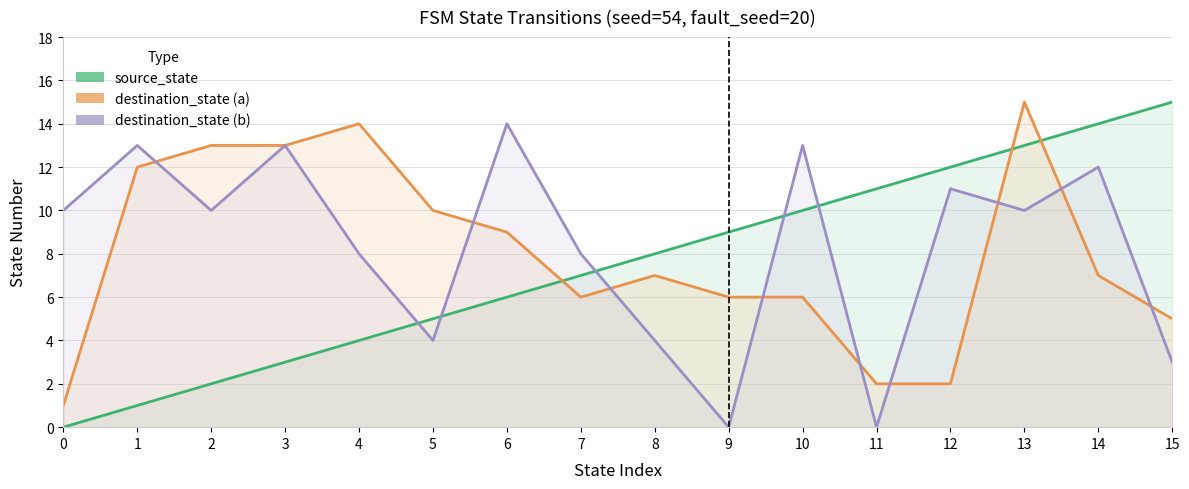

Which series has the widest spread of values?

source_state